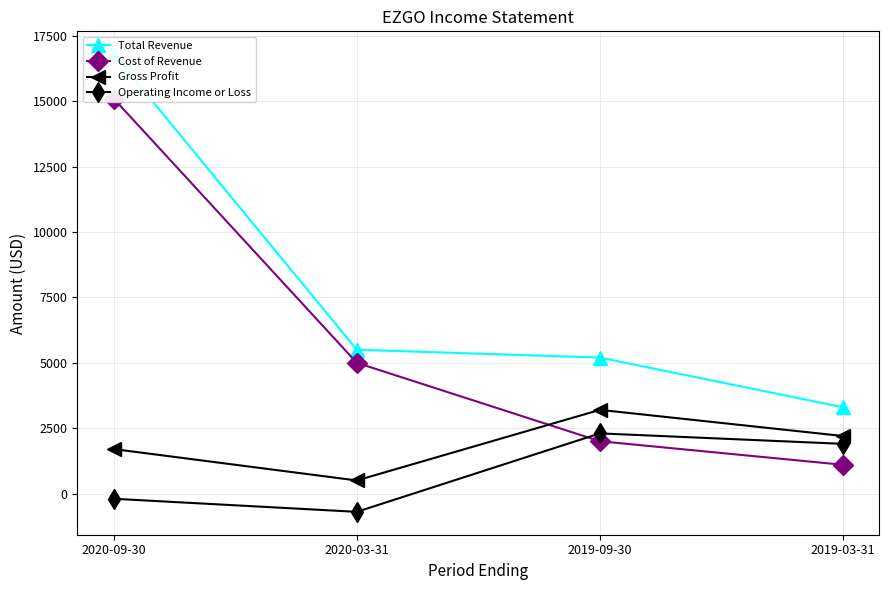

How many intersections are there between Cost of Revenue and Operating Income or Loss?

1